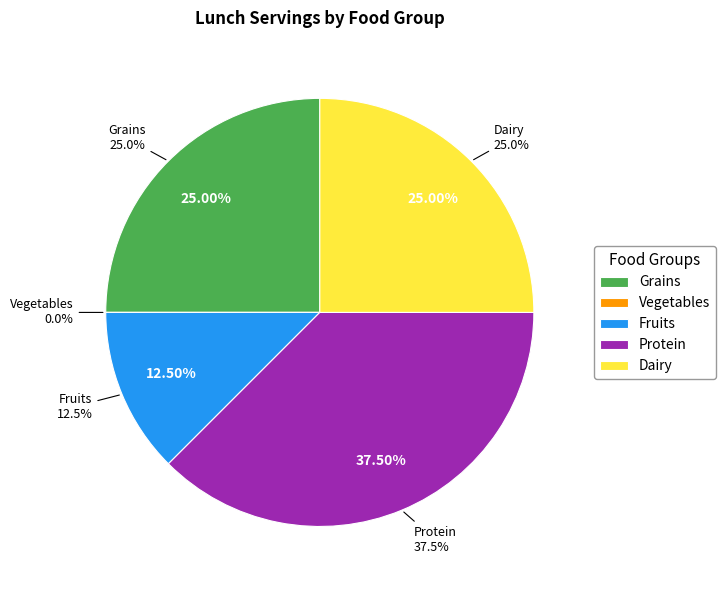

What percentage do Fruits and Protein together represent?

50.0%